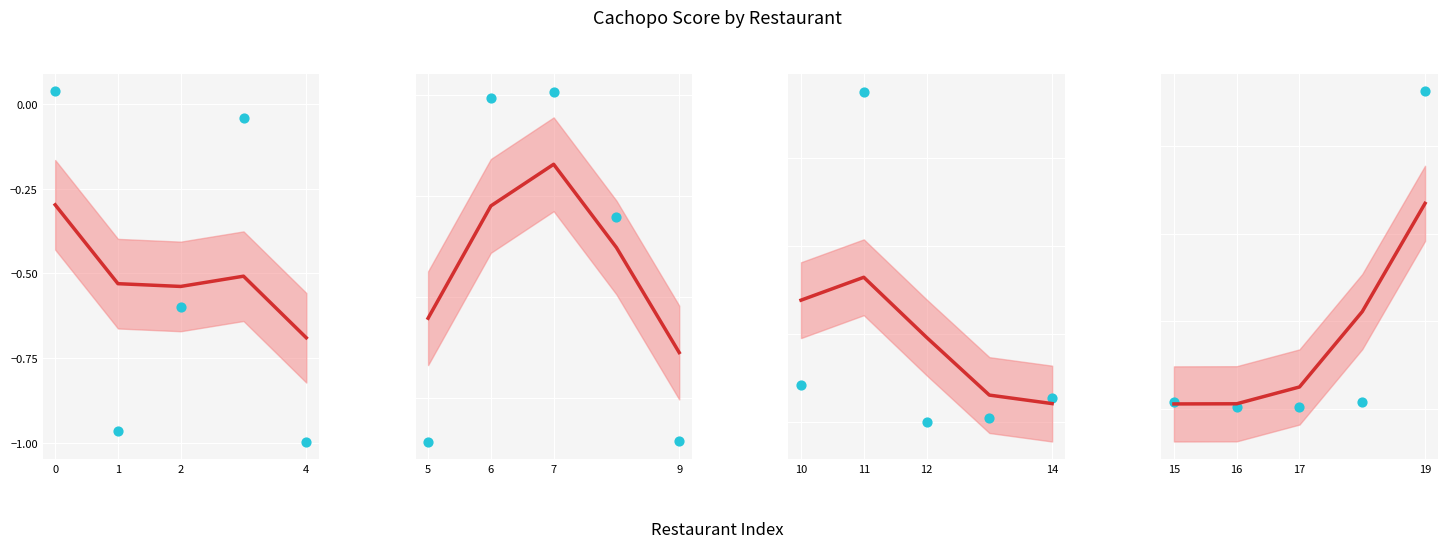

Which series reaches the maximum Y coordinate?

observed